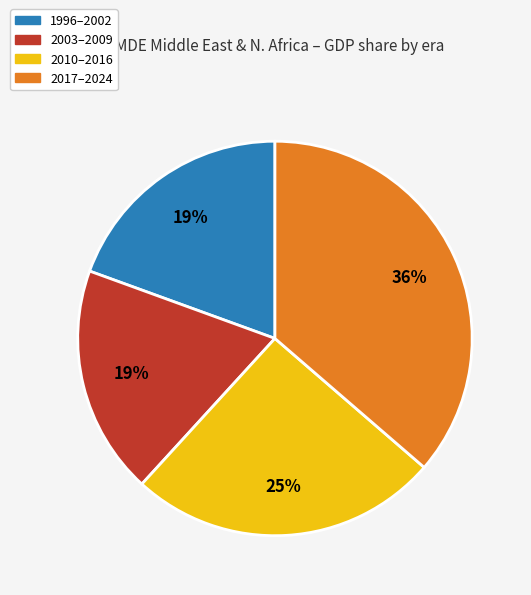

Between 2017–2024 and 2010–2016, which is larger?

2017–2024